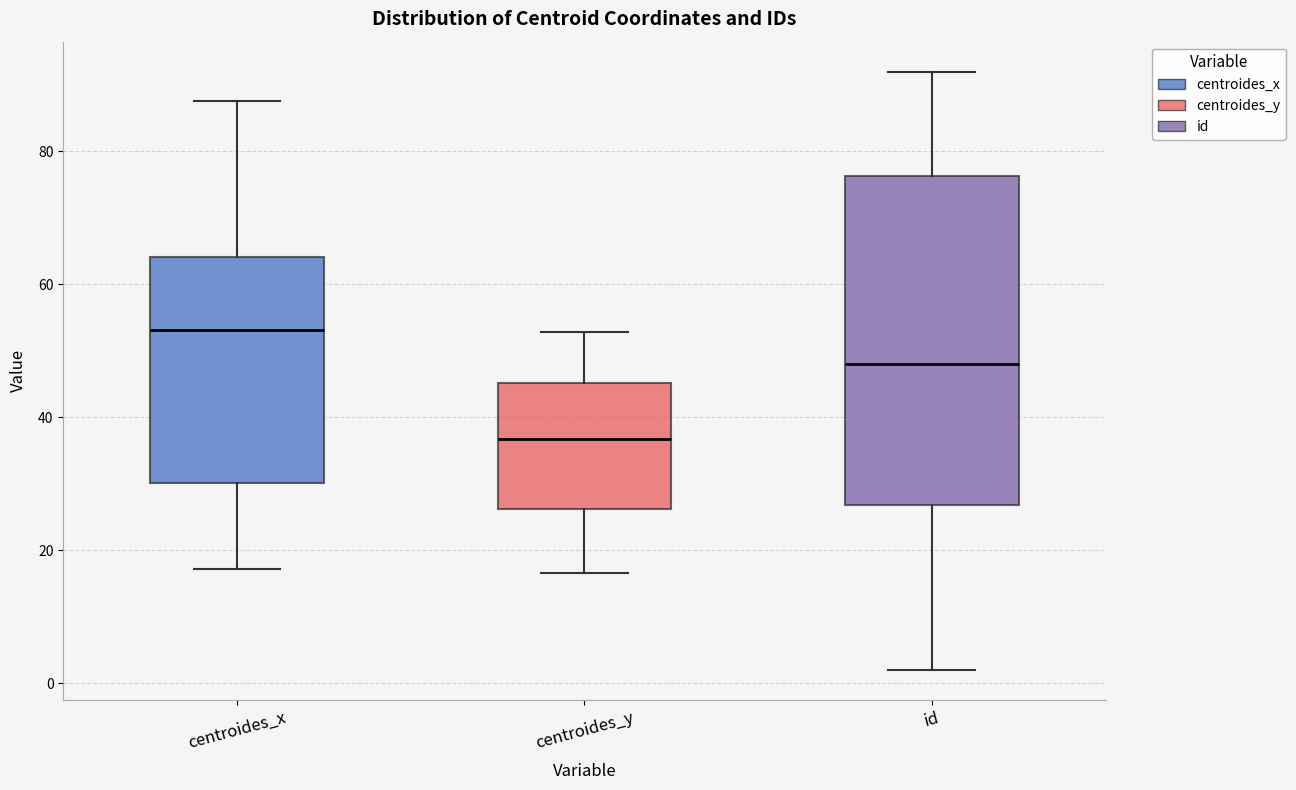

Comparing the boxes themselves (not the whiskers), which one is the tallest?

id